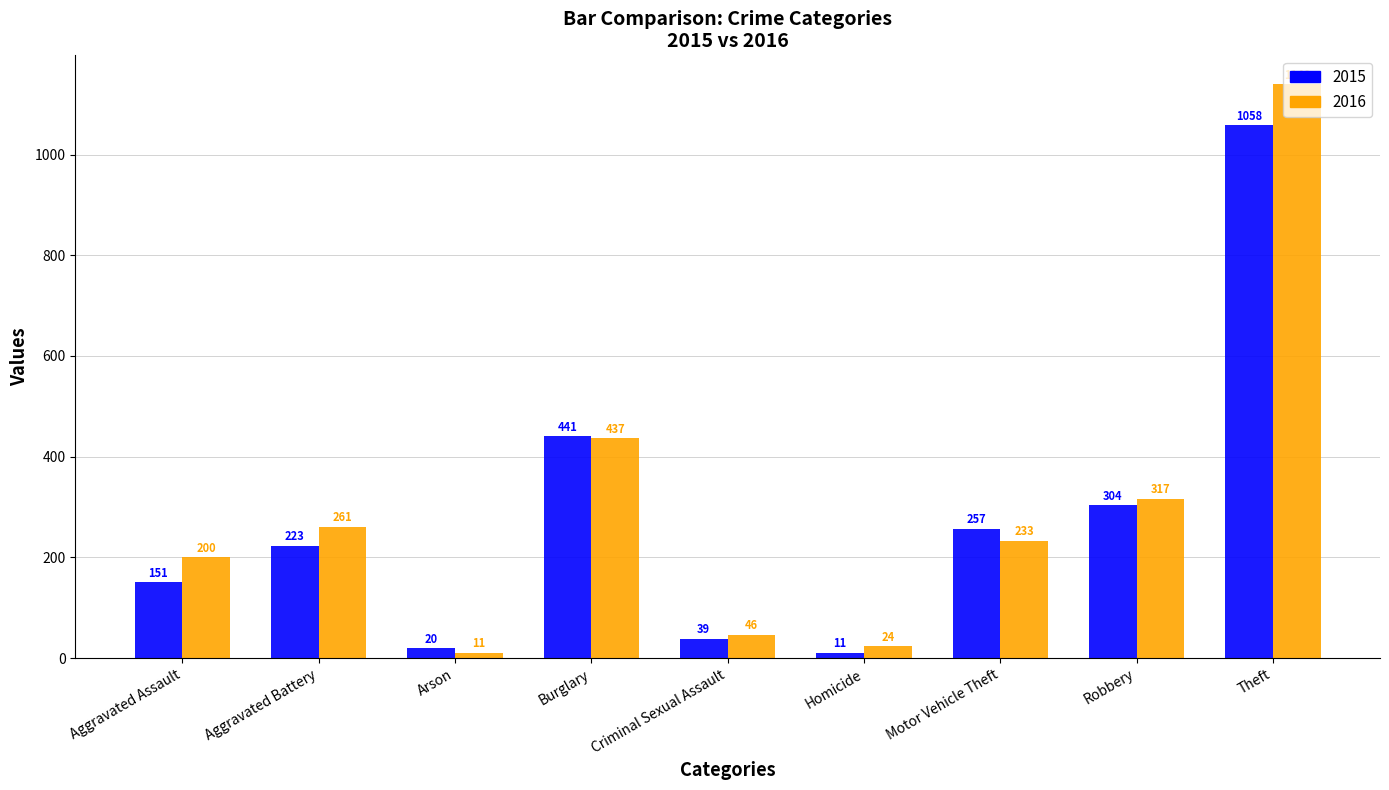

Are the bars horizontal?

No